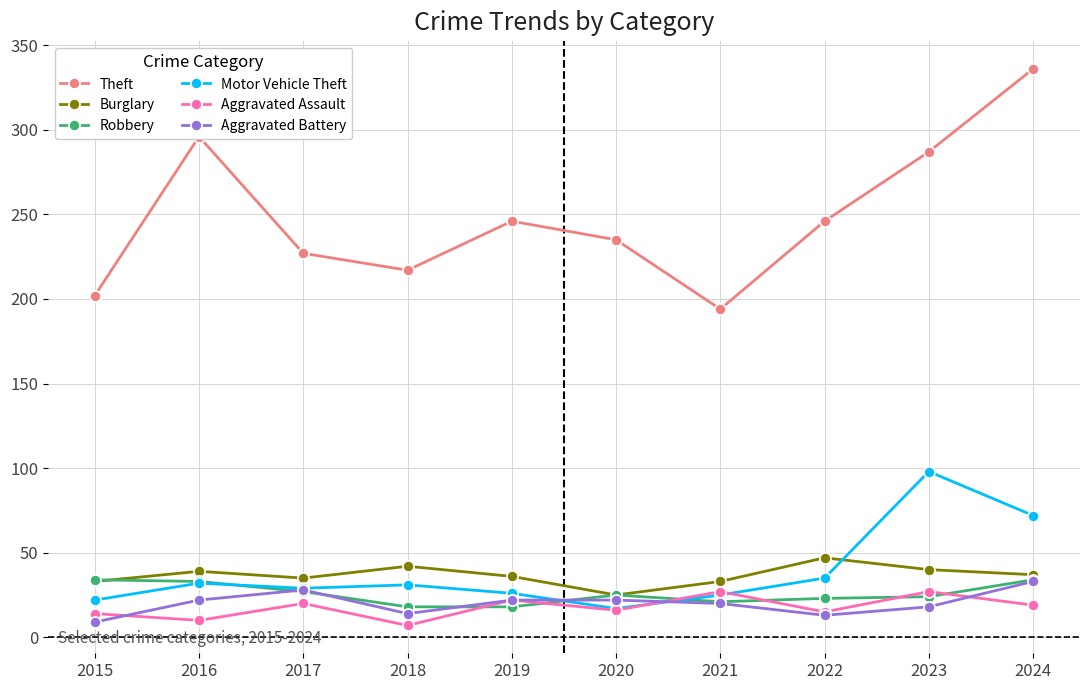

What is the difference between the highest and lowest values at 2019?

228